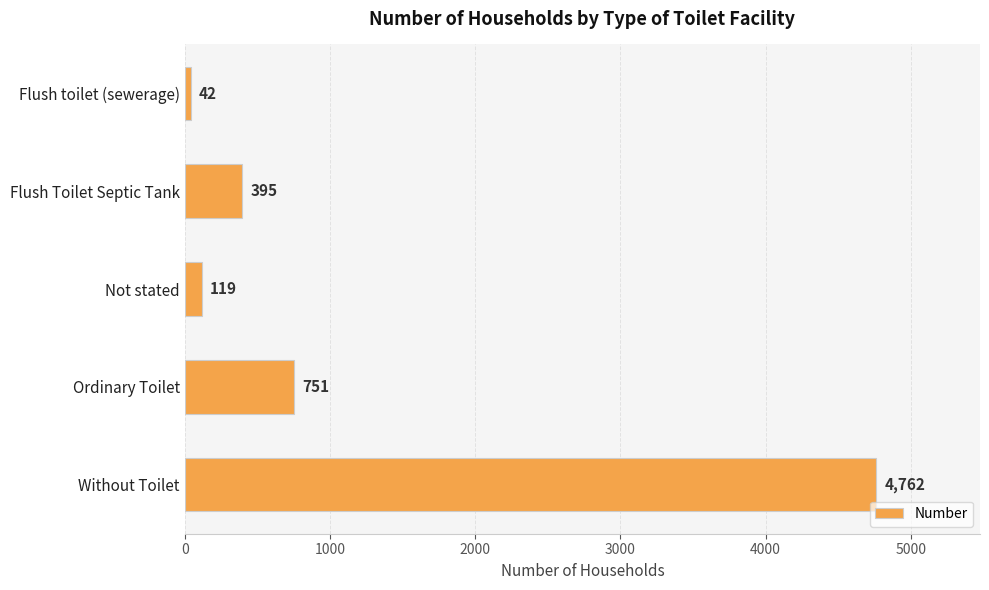

How many bars are there in total?

5